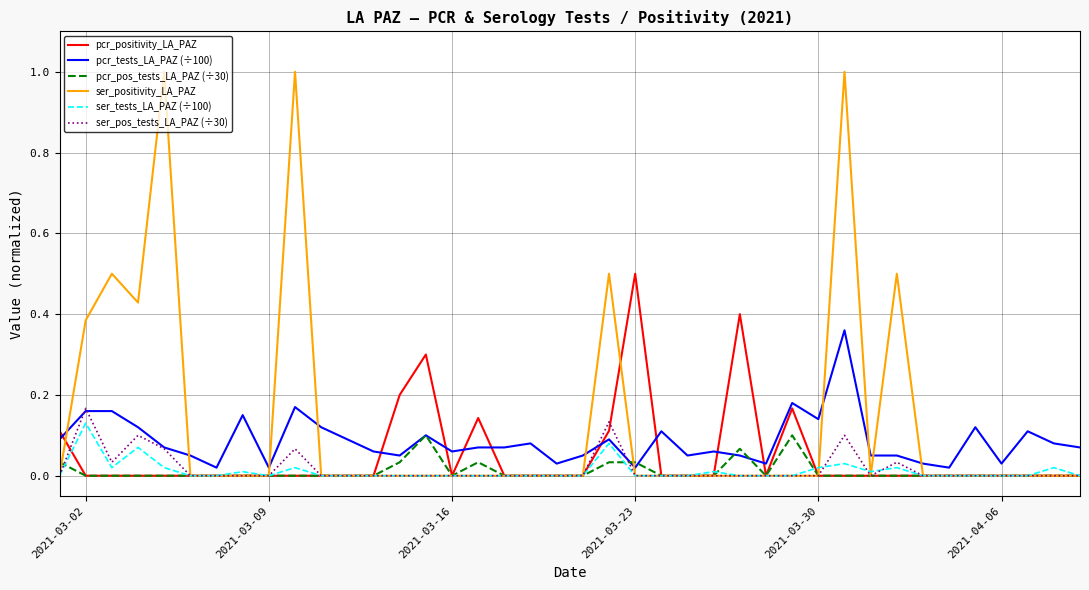

What is the greatest value displayed?

1.0